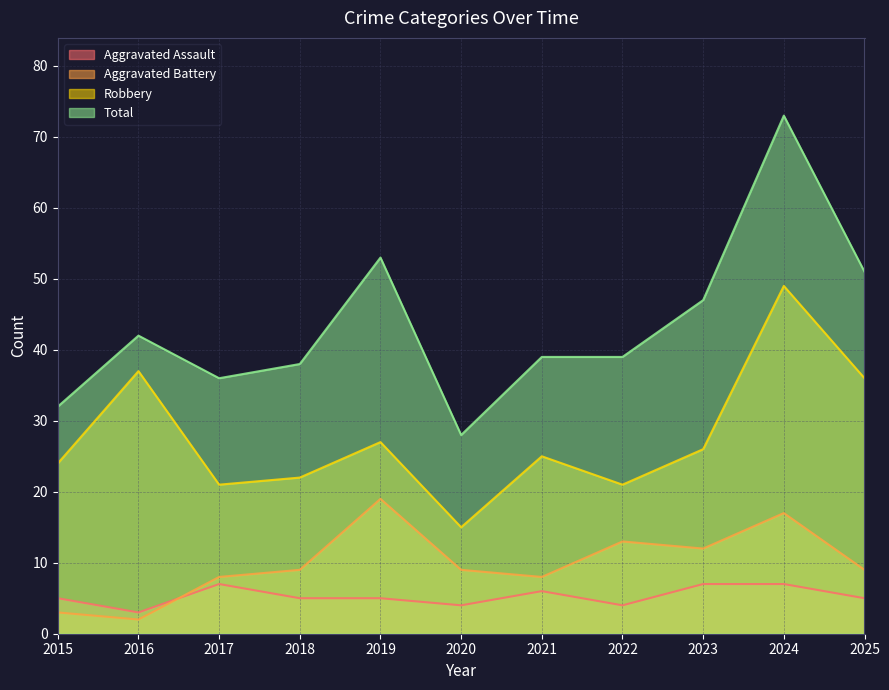

What is the total value across all series at 2016?

84